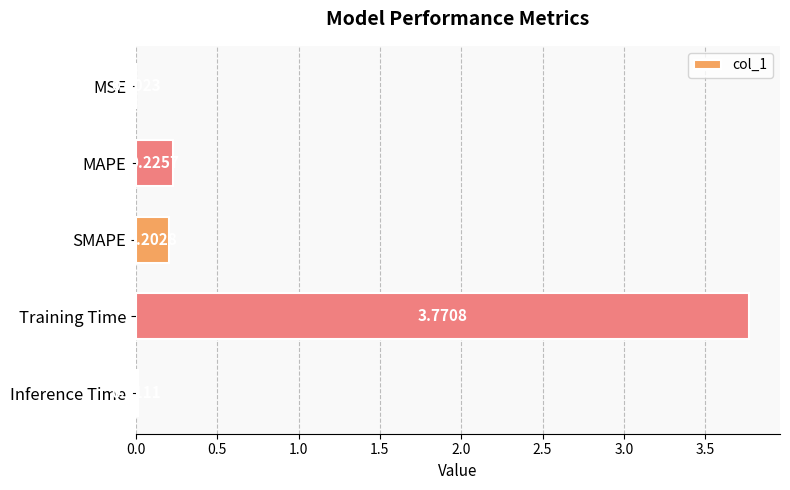

What is the sum of all values?

4.2